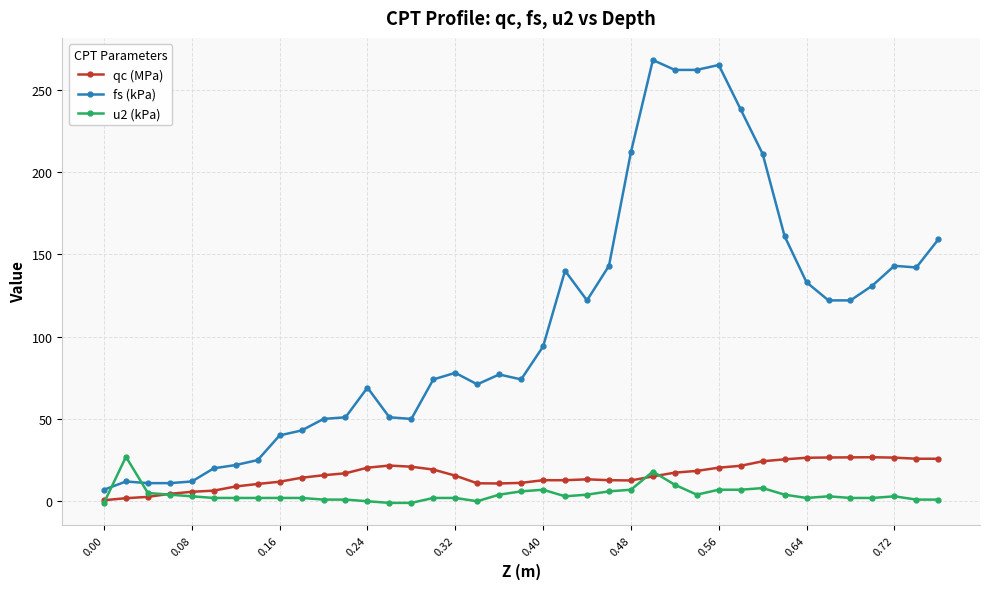

True or false: fs (kPa) and u2 (kPa) cross at least once.

True